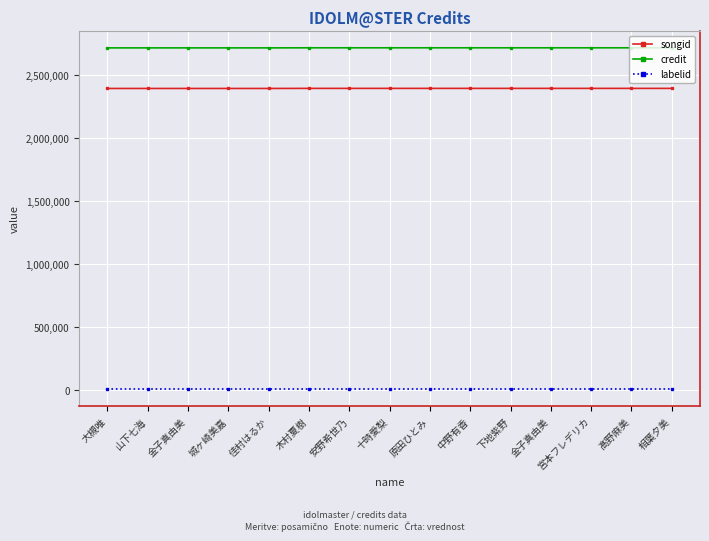

How many data points does each series have?

15